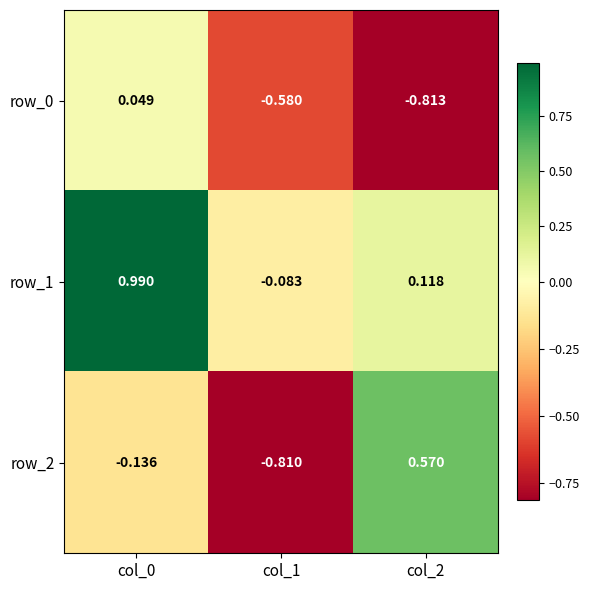

How many values in the row_0 series exceed 0?

1